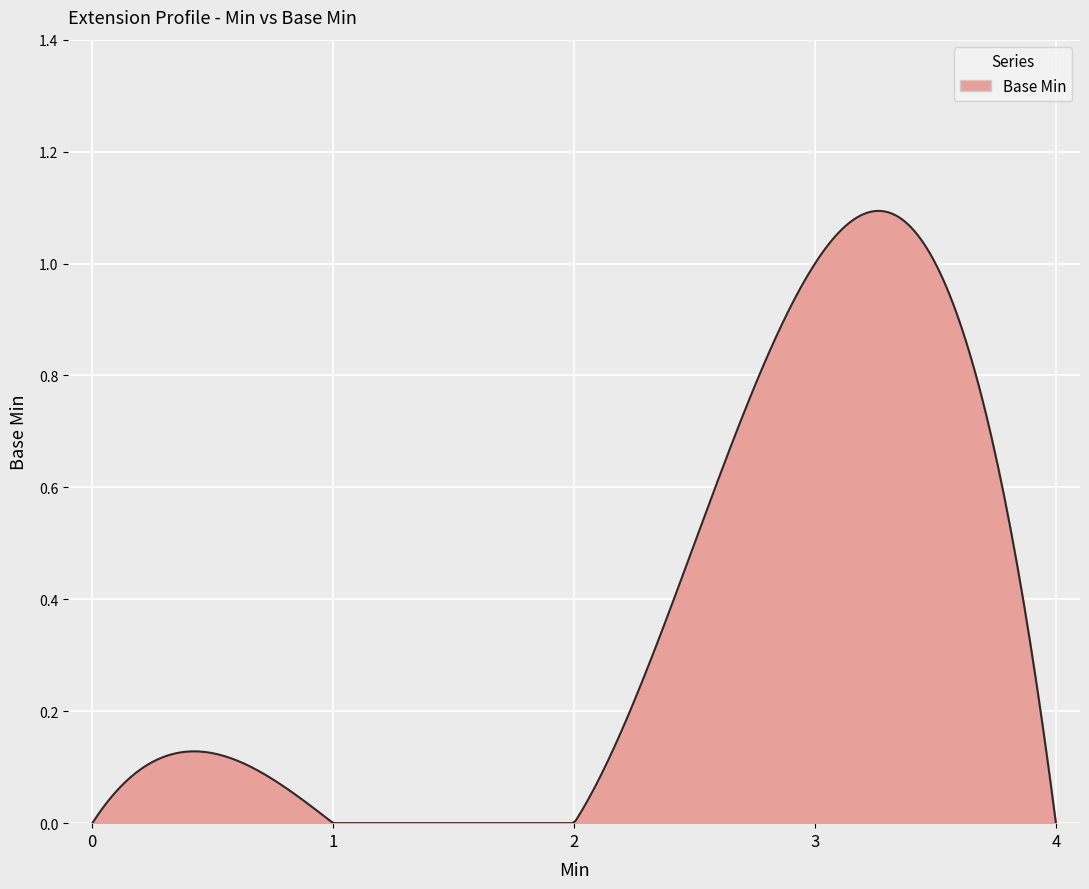

How many lines are shown in the chart?

1